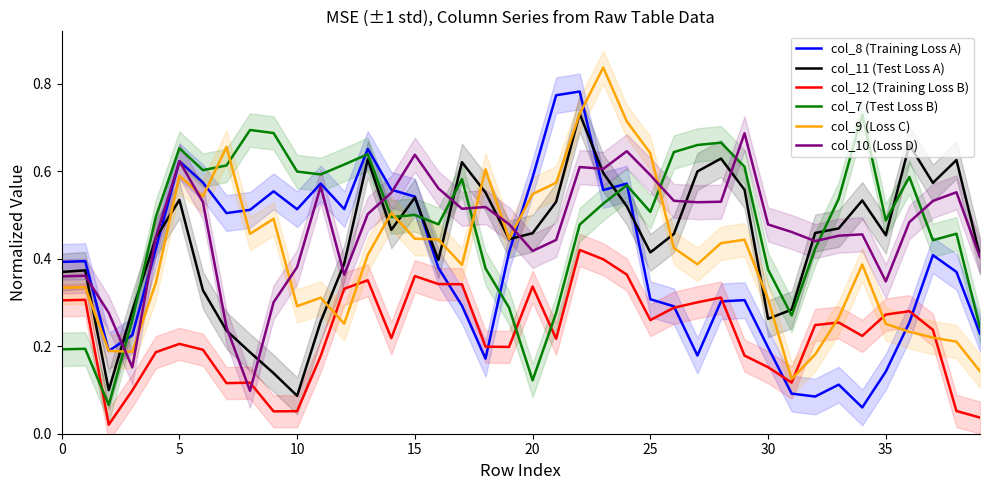

True or false: col_8 (Training Loss A) has more than 1 points higher than both neighbors.

True